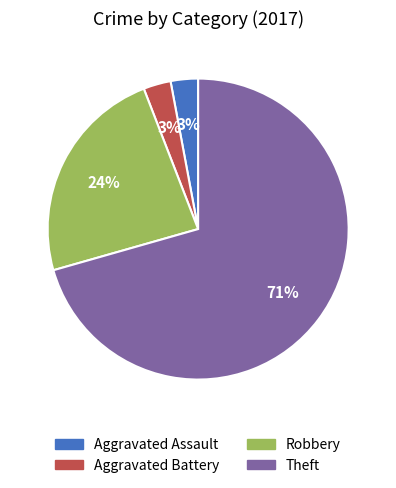

Between Robbery and Aggravated Battery, which is larger?

Robbery